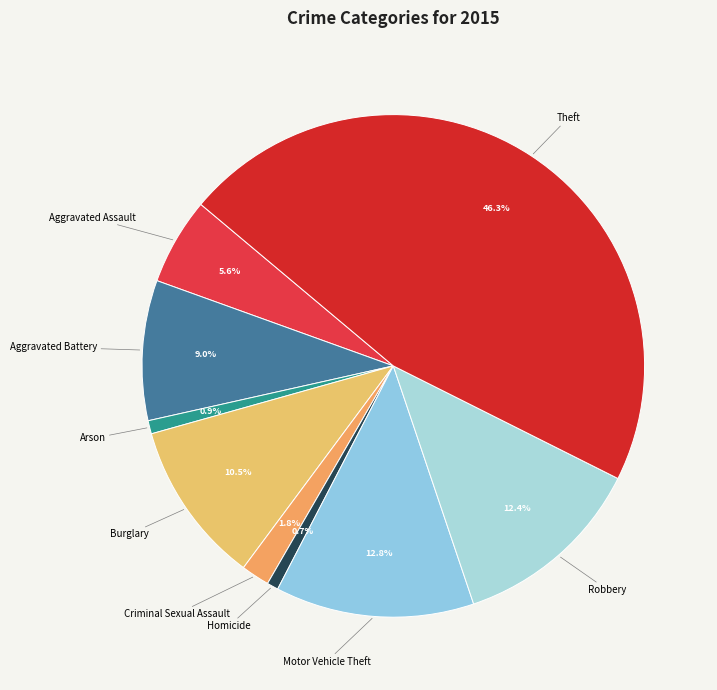

Count the number of slices in the pie.

9